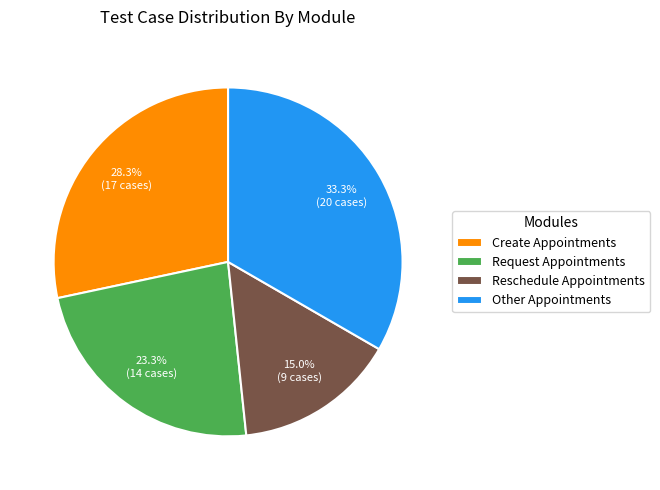

To the nearest percent, what is the difference between the Other Appointments and Request Appointments slice percentages?

10%